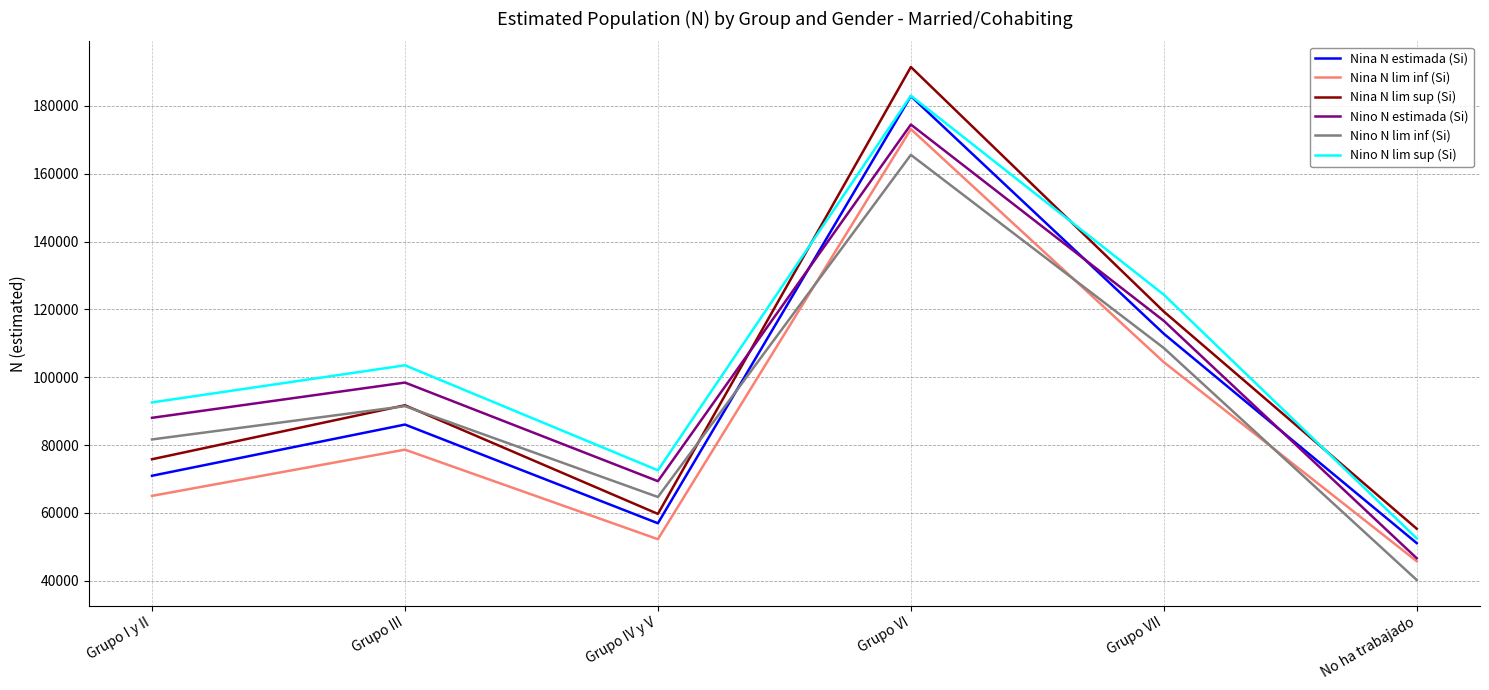

Where is the first local minimum for Nino N lim inf (Si)?

Grupo IV y V